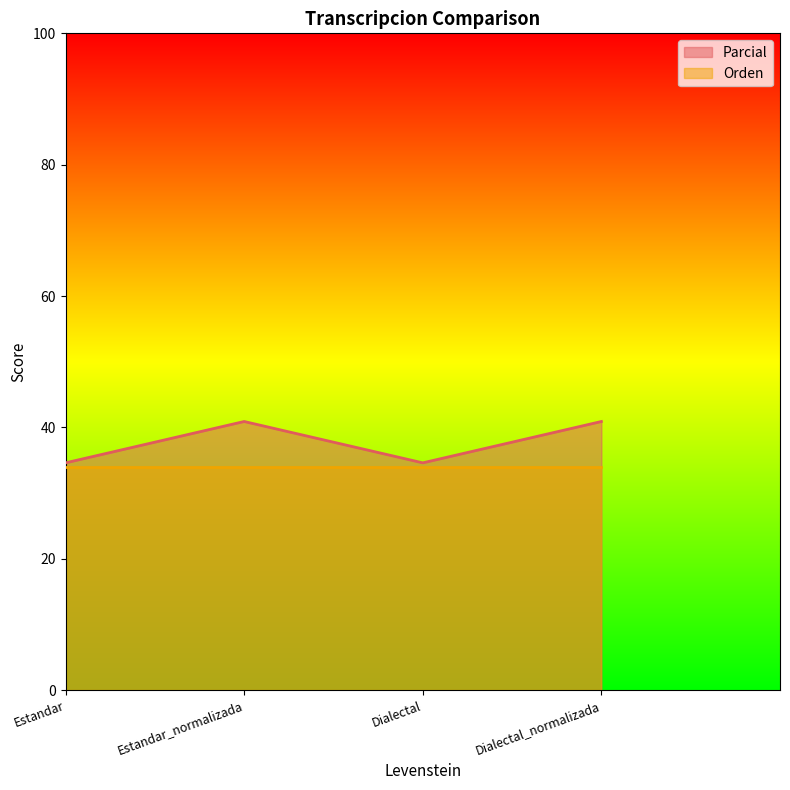

What is the average value?

37.8